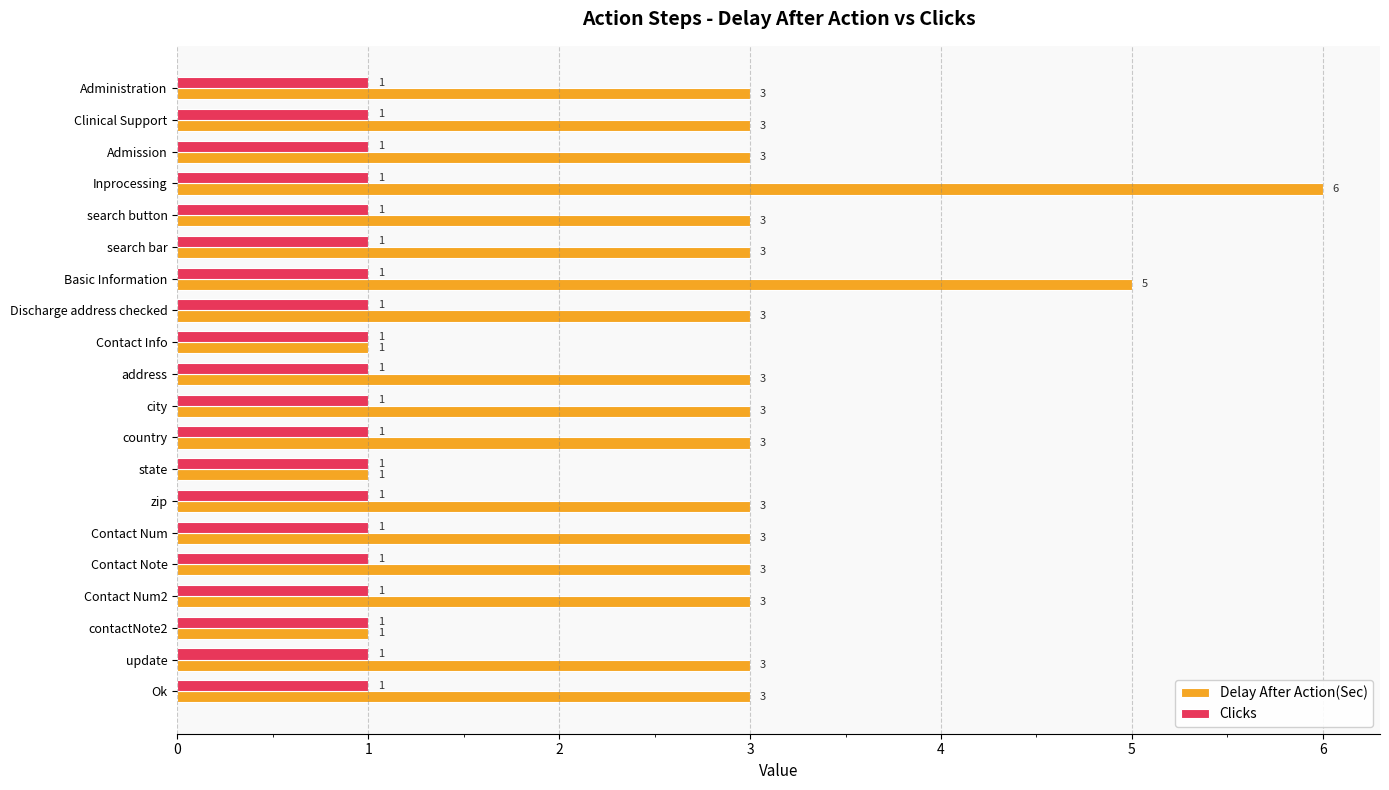

Which series has the largest range (max minus min)?

Delay After Action(Sec)